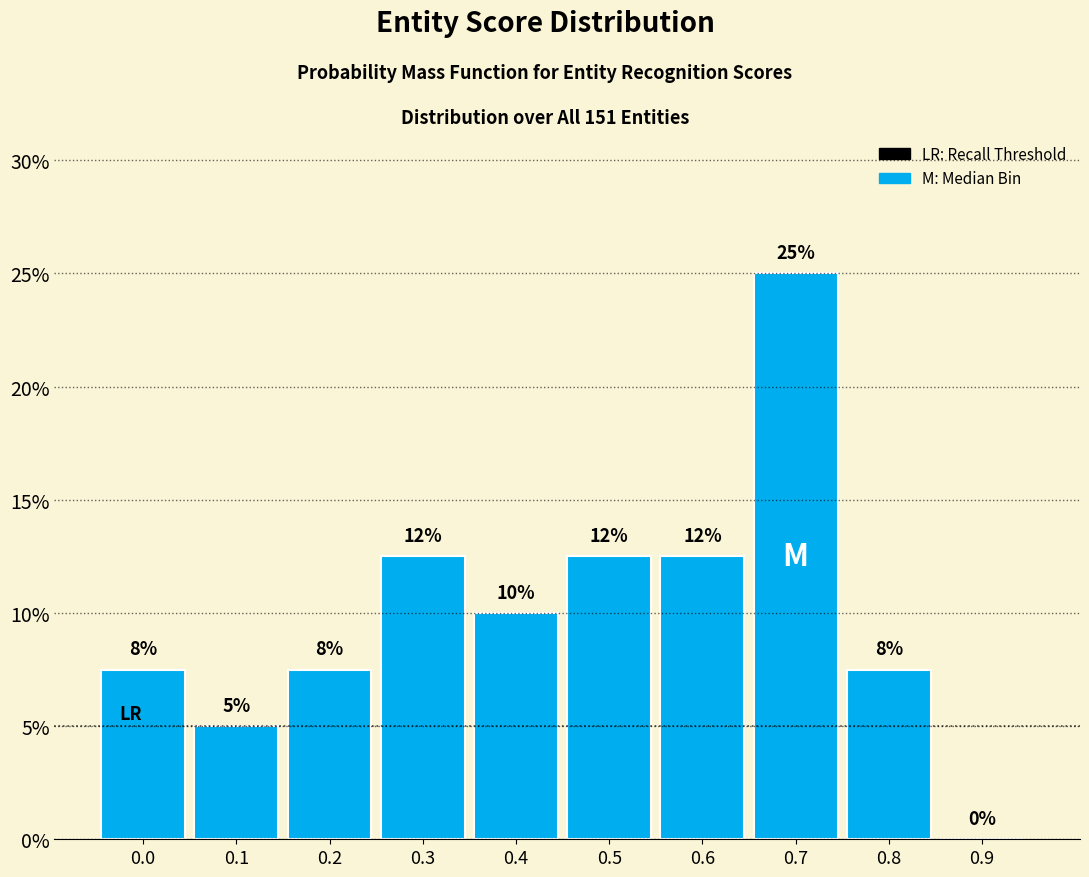

Are the bars horizontal?

No